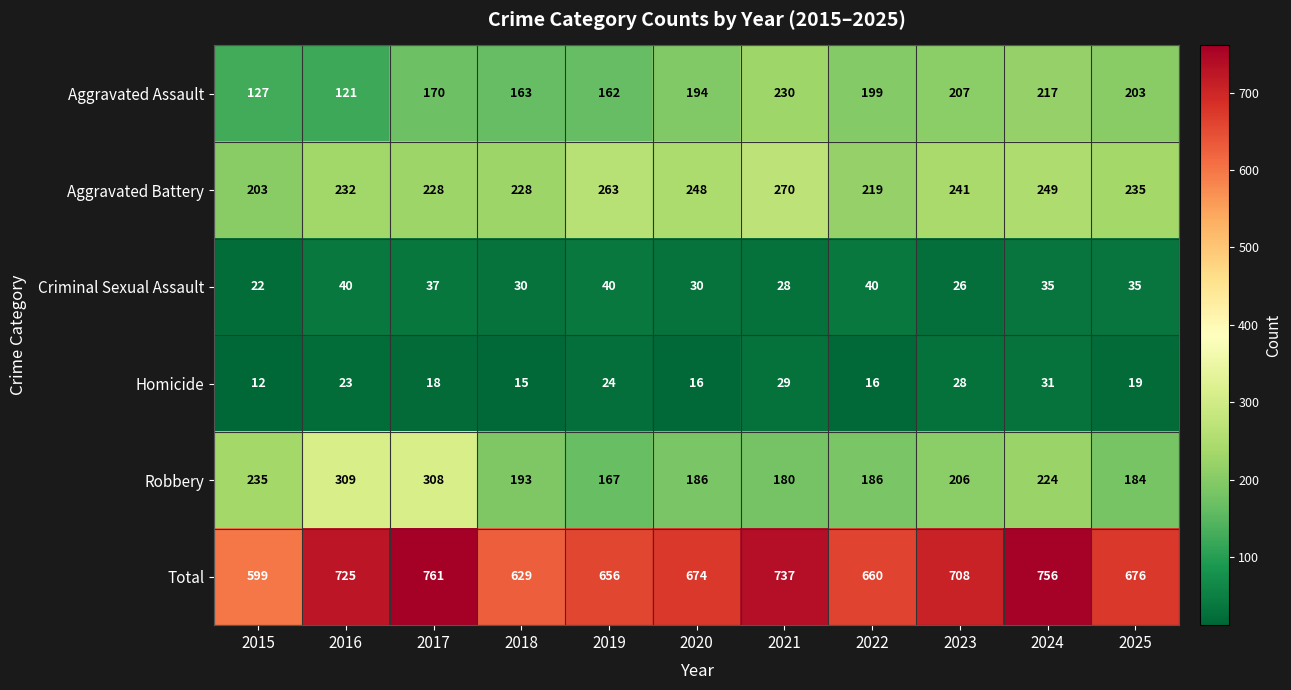

Rank the series at 2017 from highest to lowest value.

Total, Robbery, Aggravated Battery, Aggravated Assault, Criminal Sexual Assault, Homicide